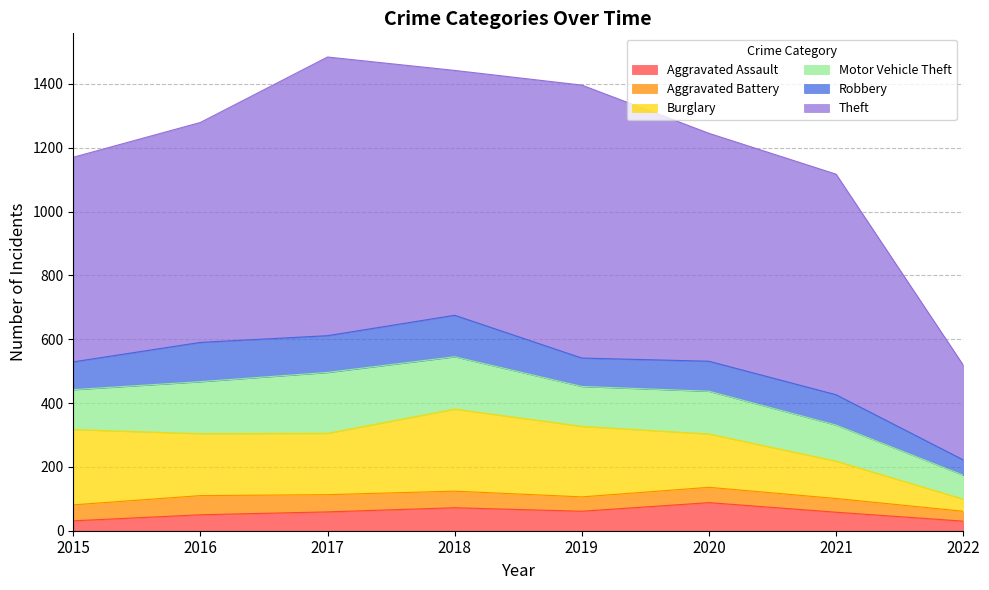

What is the value of the Robbery point at the 3rd from the left?

115